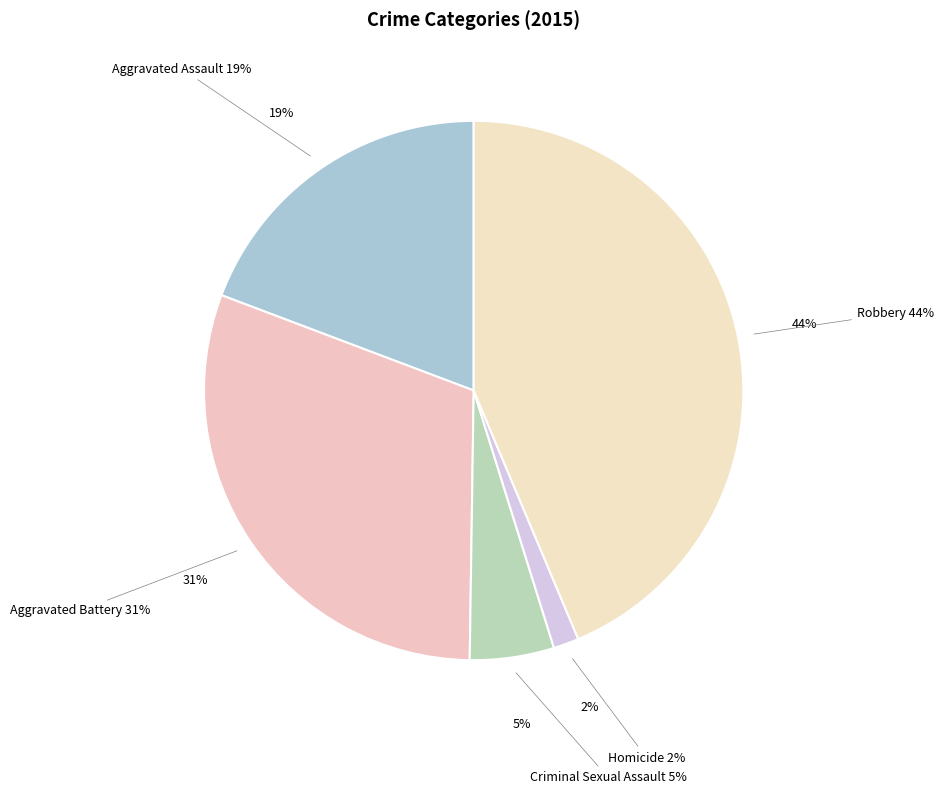

What percentage is NOT represented by Criminal Sexual Assault?

95.0%